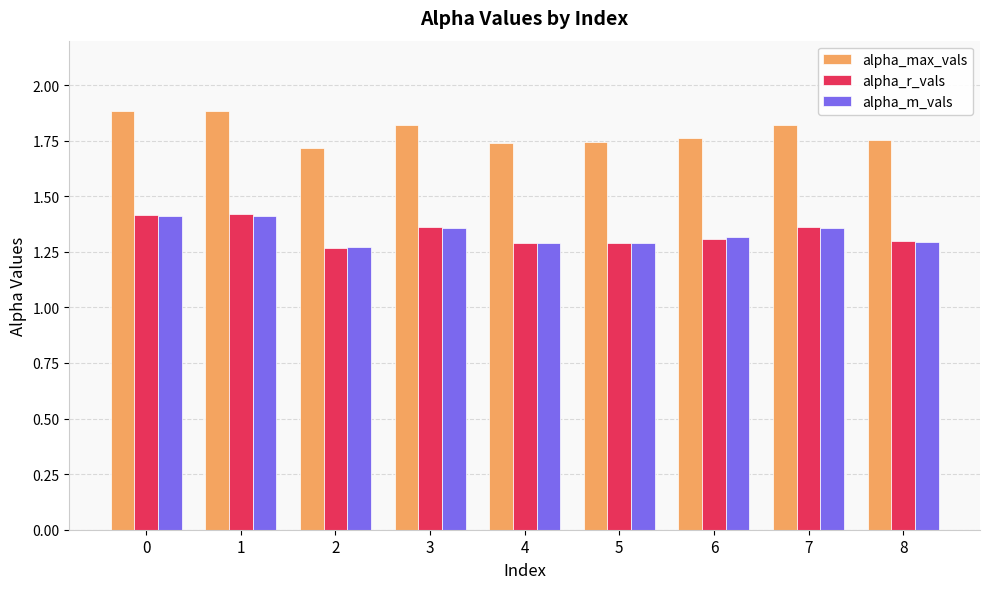

True or false: alpha_max_vals has a value of 1.8 at 6.

True